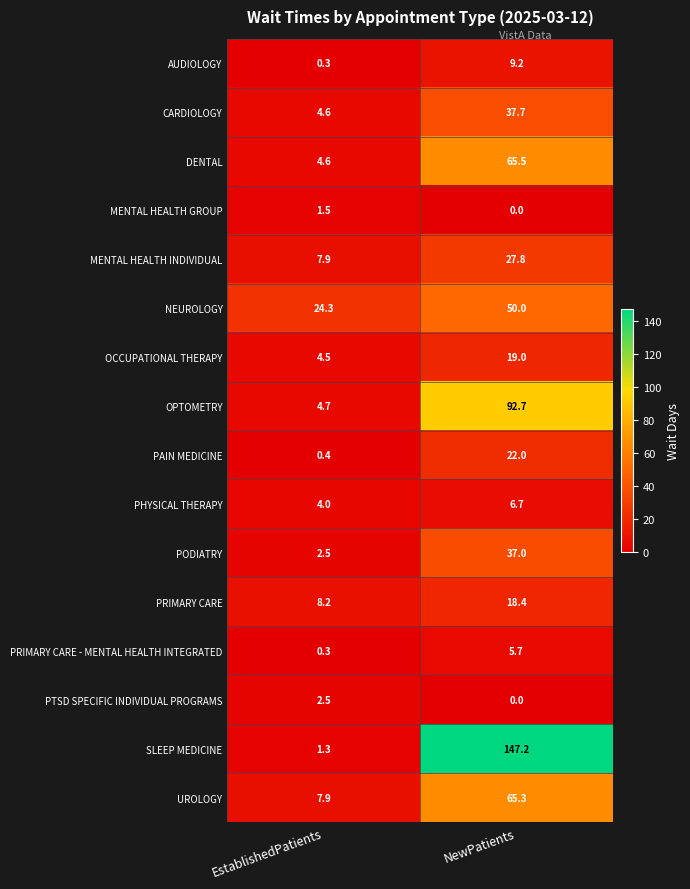

Count the number of data series in this chart.

16